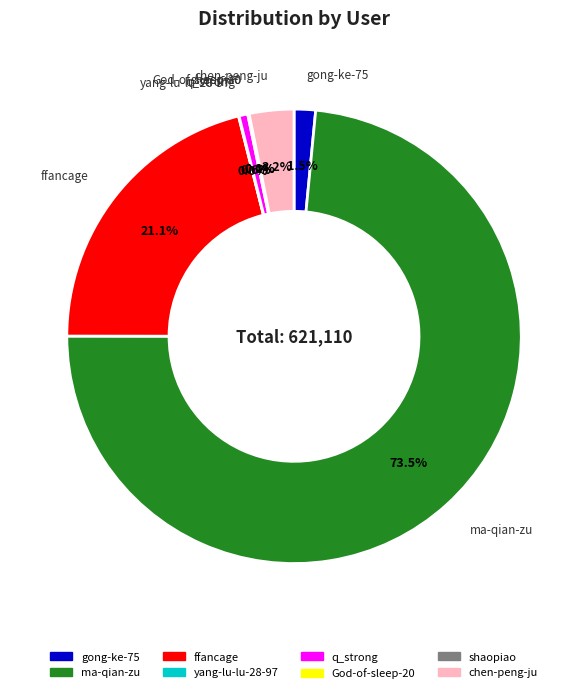

What is the largest slice in the pie chart?

ma-qian-zu